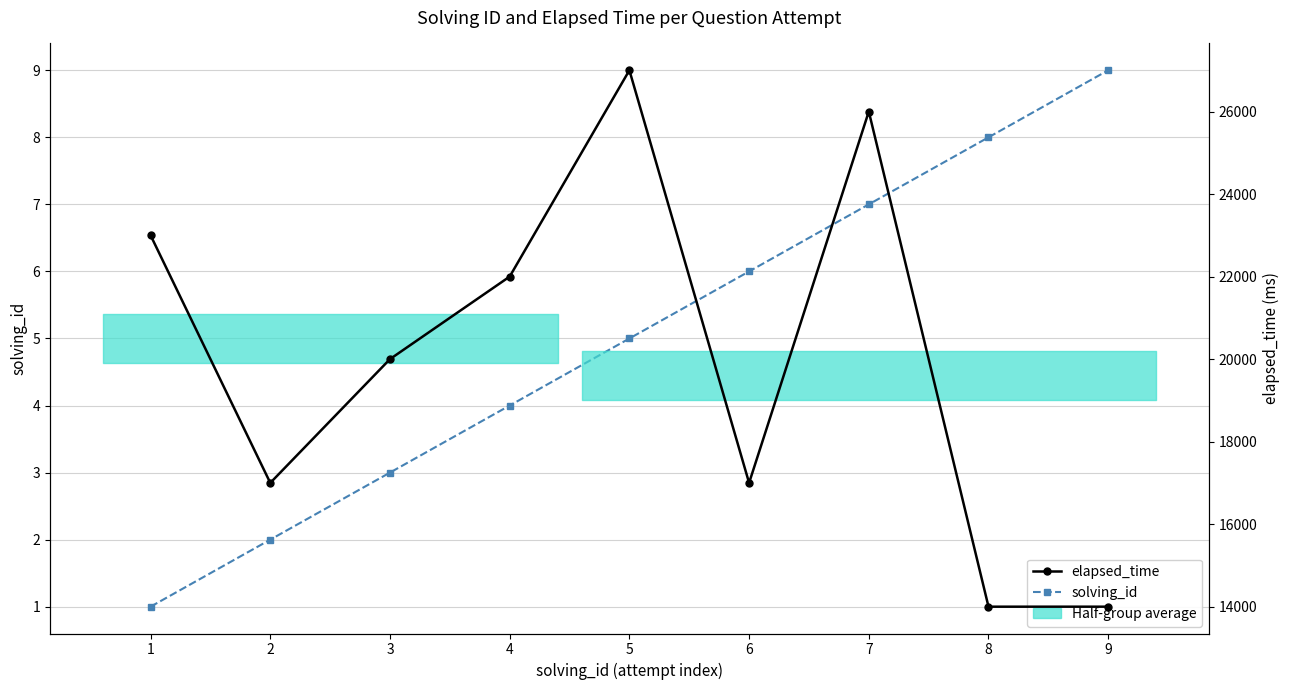

What is the sum of the elapsed_time values at 2 and 6?

34000